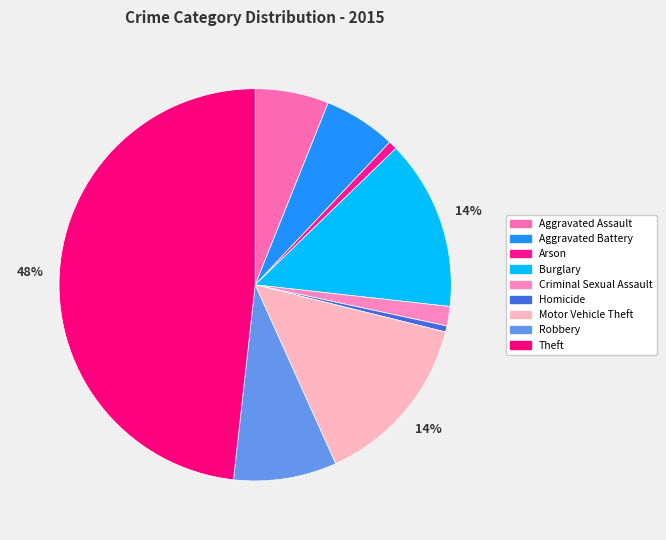

Which category has the biggest portion of the pie?

Theft